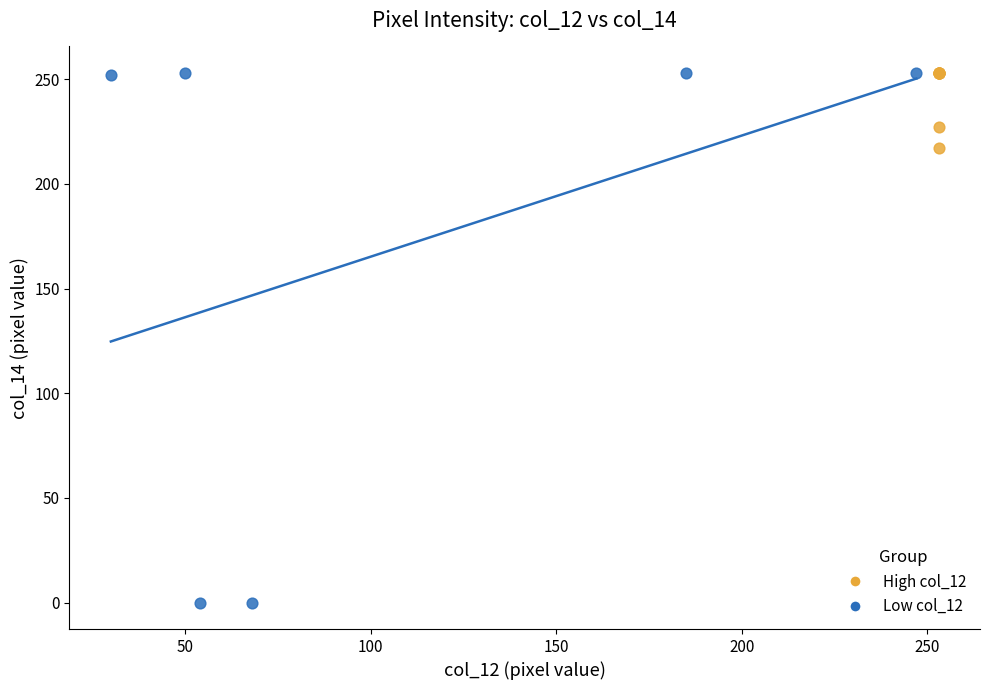

Which series has the widest spread of Y values?

Low col_12